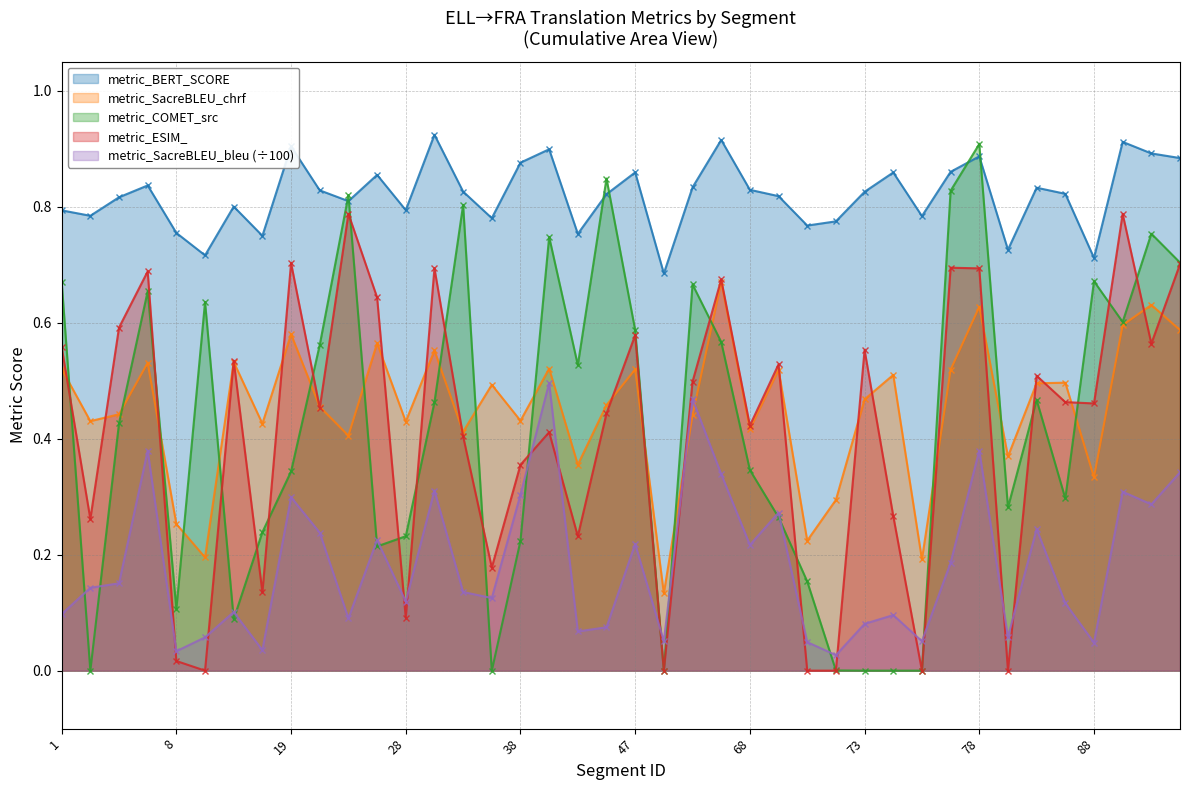

Which label corresponds to the largest value in the chart?

29